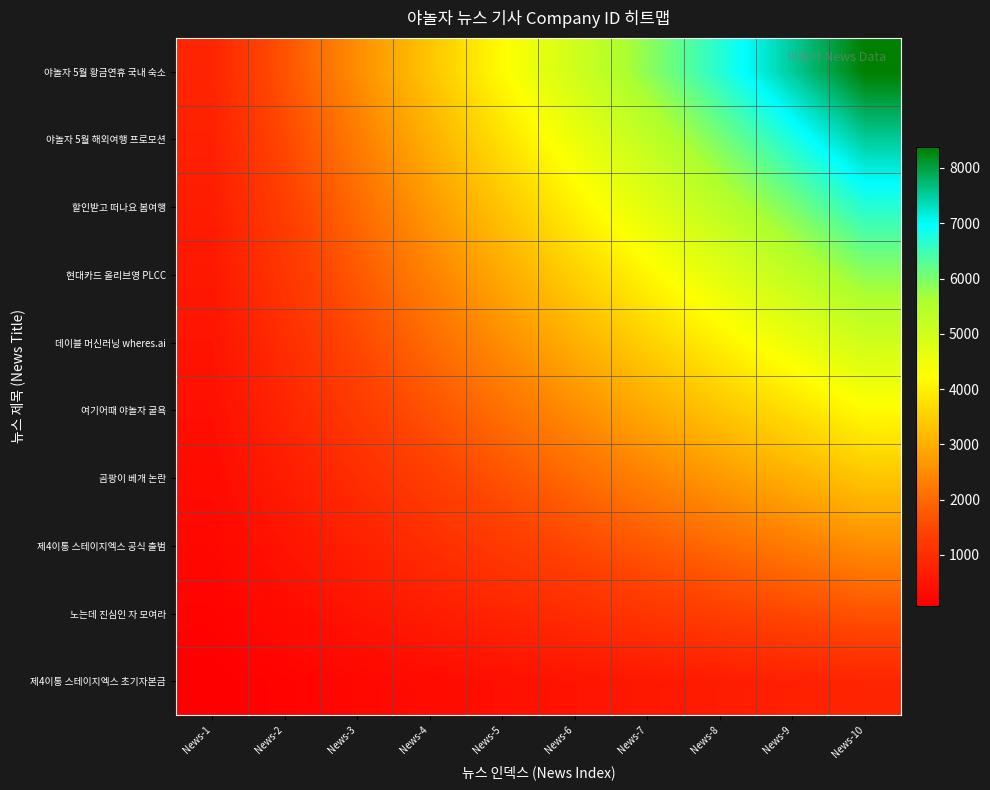

Rank the series at News-3 from highest to lowest value.

야놀자 5월 황금연휴 국내 숙소, 야놀자 5월 해외여행 프로모션, 할인받고 떠나요 봄여행, 현대카드 올리브영 PLCC, 데이블 머신러닝 wheres.ai, 여기어때 야놀자 굴욕, 곰팡이 베개 논란, 제4이통 스테이지엑스 공식 출범, 노는데 진심인 자 모여라, 제4이통 스테이지엑스 초기자본금